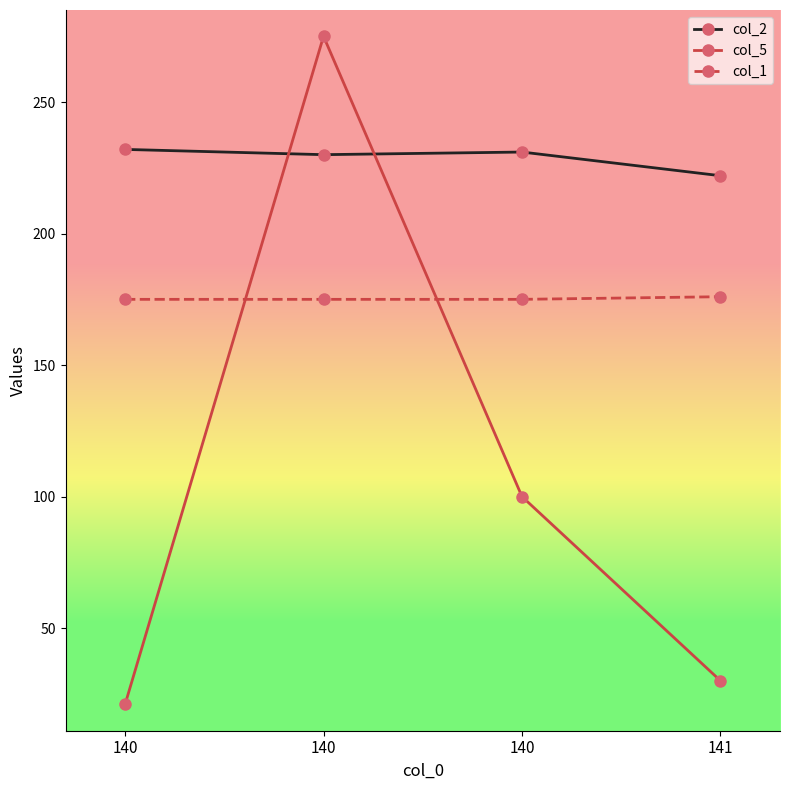

What are all the series names shown in the legend?

col_2, col_5, col_1